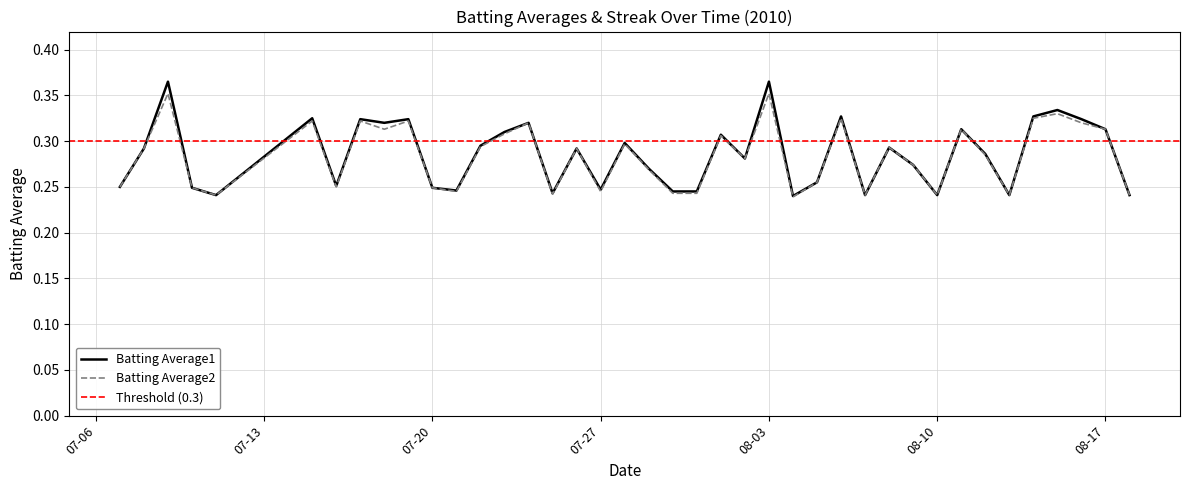

List the series in order of their peak value, highest first.

Batting Average1, Batting Average2